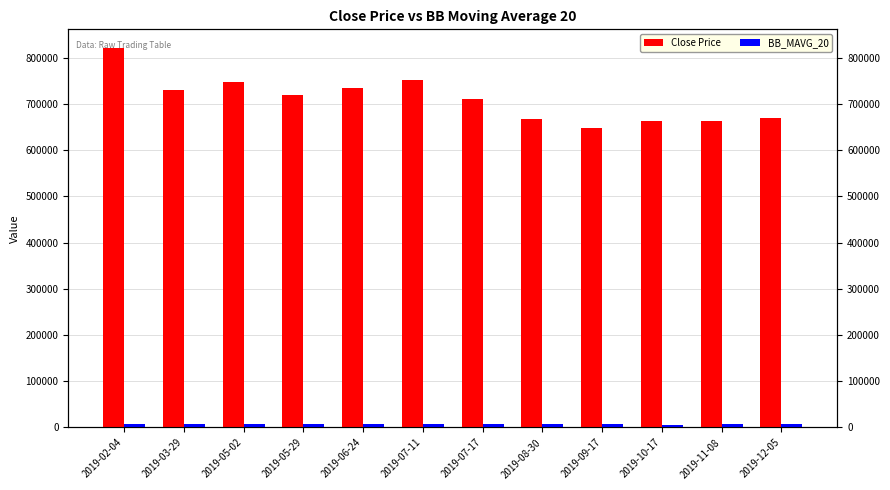

What is the maximum value shown in the chart?

820000.0